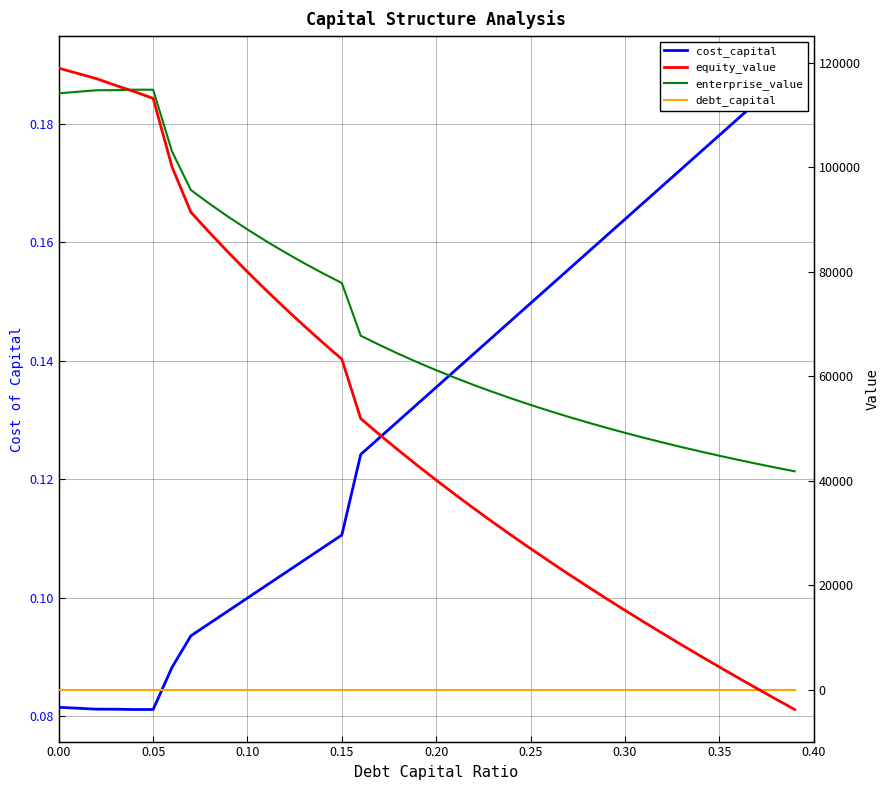

What is the difference between the second highest and second lowest values in the cost_capital series?

0.1